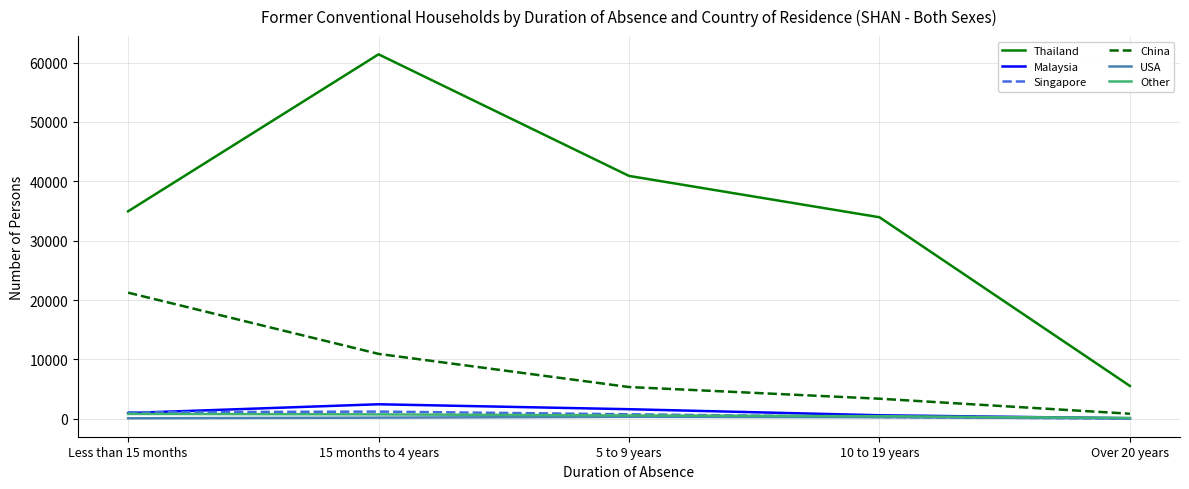

Between 15 months to 4 years and 5 to 9 years, which series saw the biggest shift?

Thailand